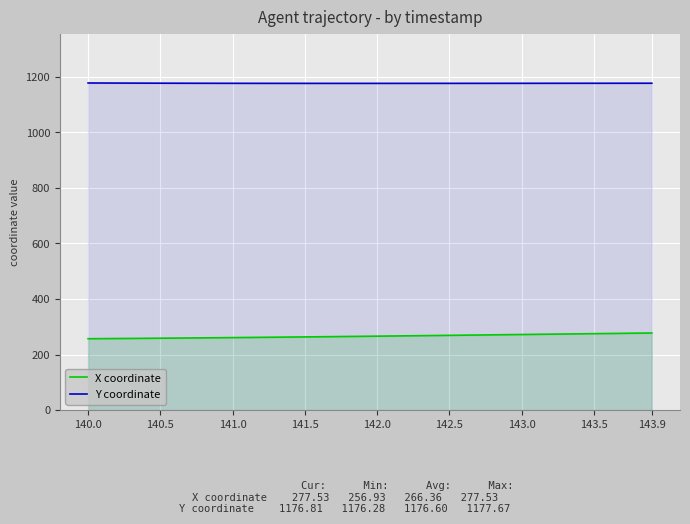

Which category has the highest value across all series?

140.0